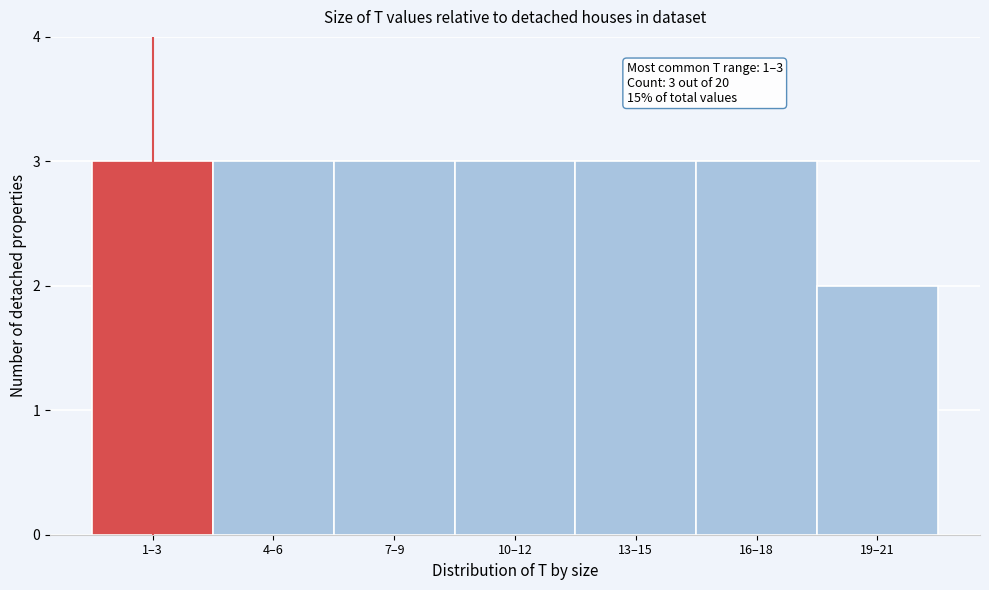

Reading left to right, transcribe all the data shown in this chart.

3	3	3	3	3	3	2